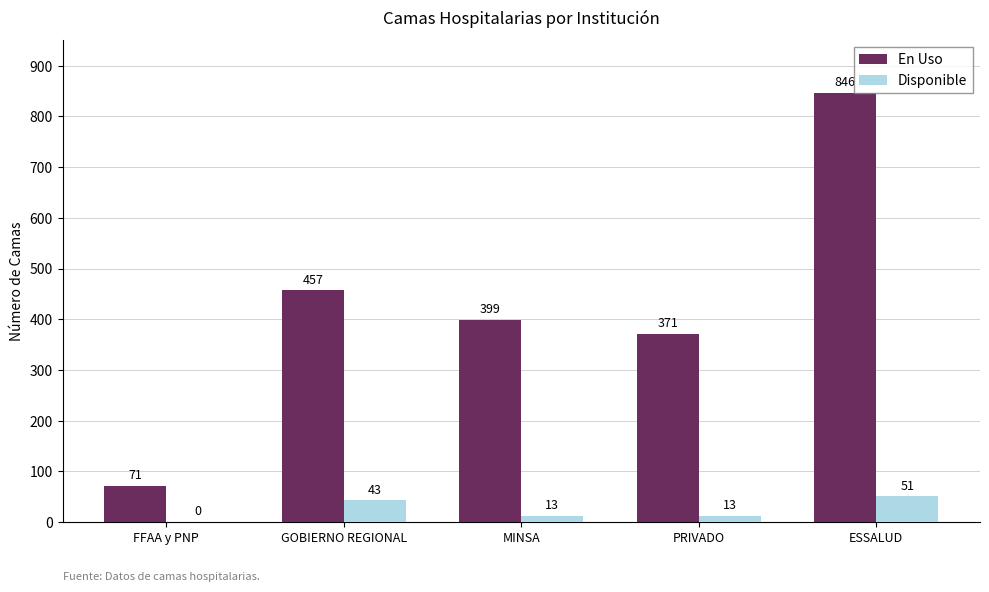

The En Uso series shows 71 at FFAA y PNP. True or false?

True